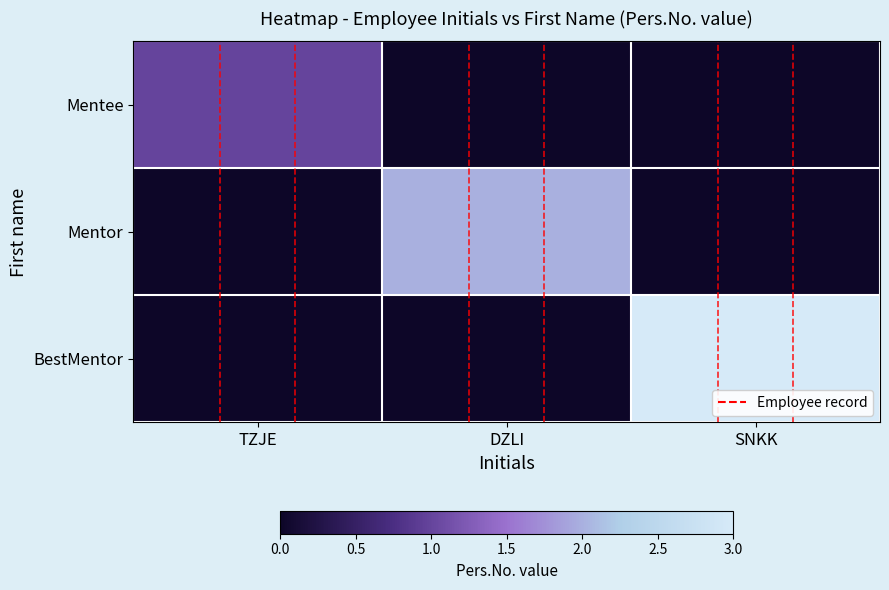

Which category has the lowest value across all series?

DZLI